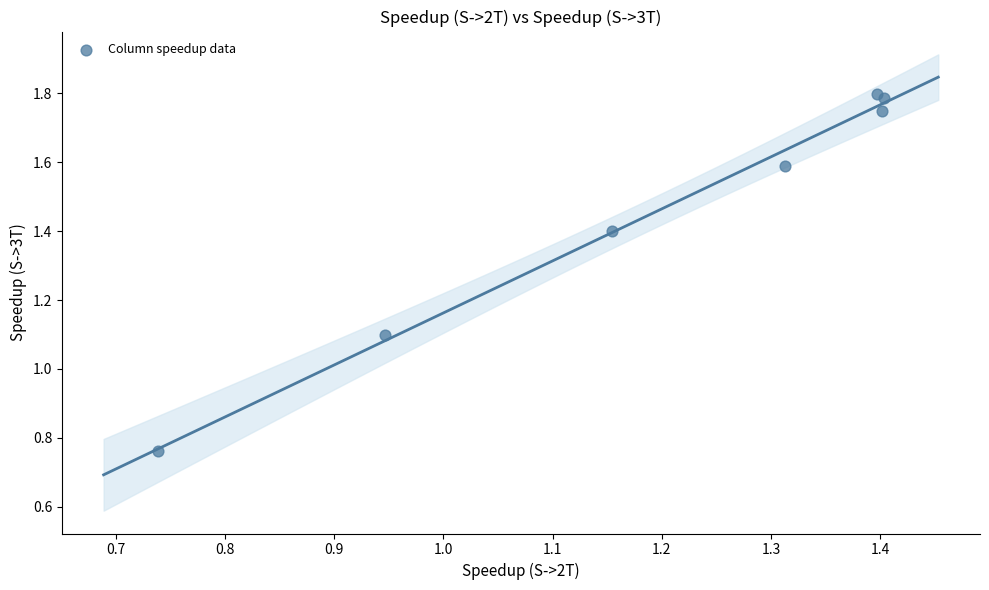

What Y value in the scatter plot is closest to 1?

1.1